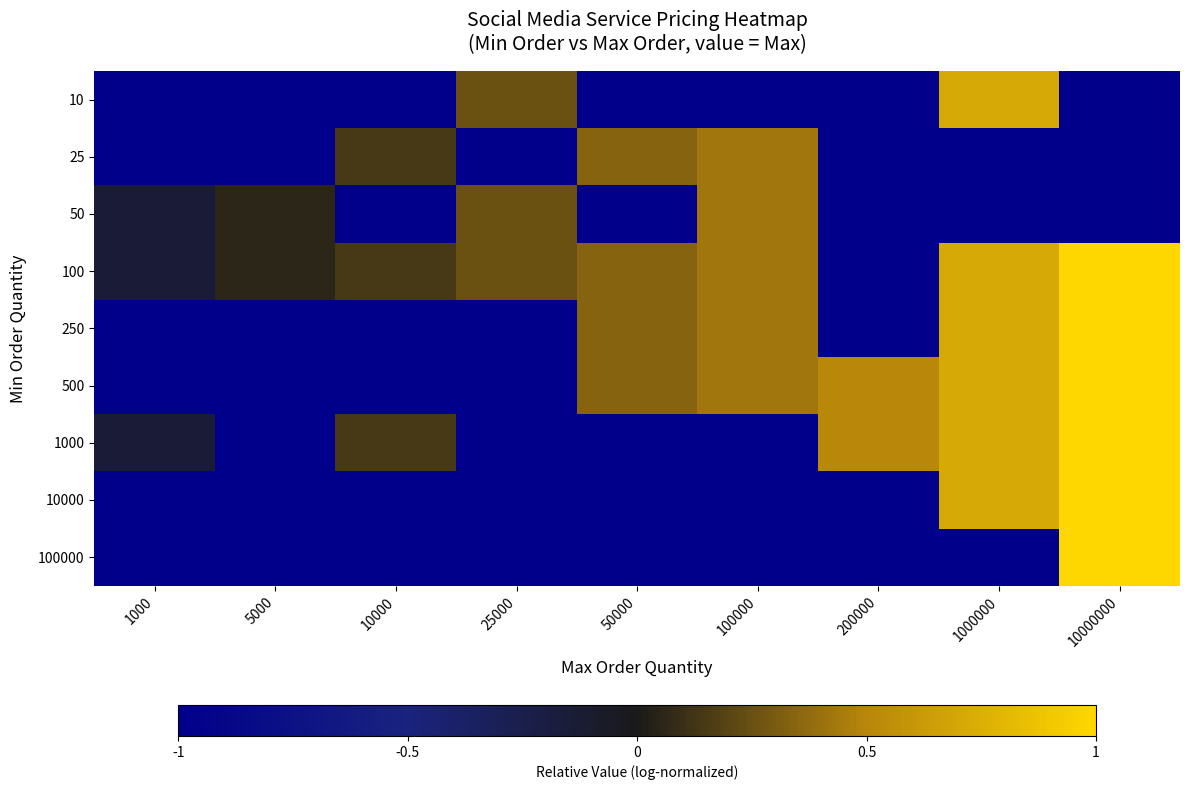

Which series has the largest range (max minus min)?

100